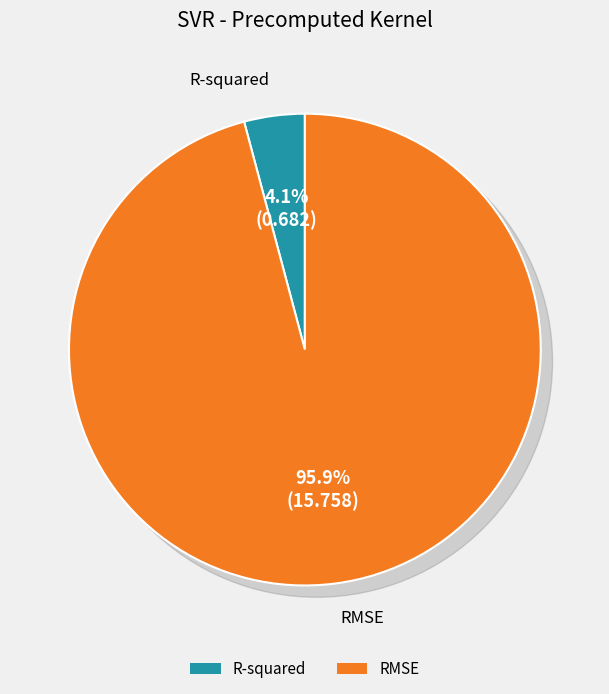

What is the total percentage of R-squared and RMSE?

100.0%